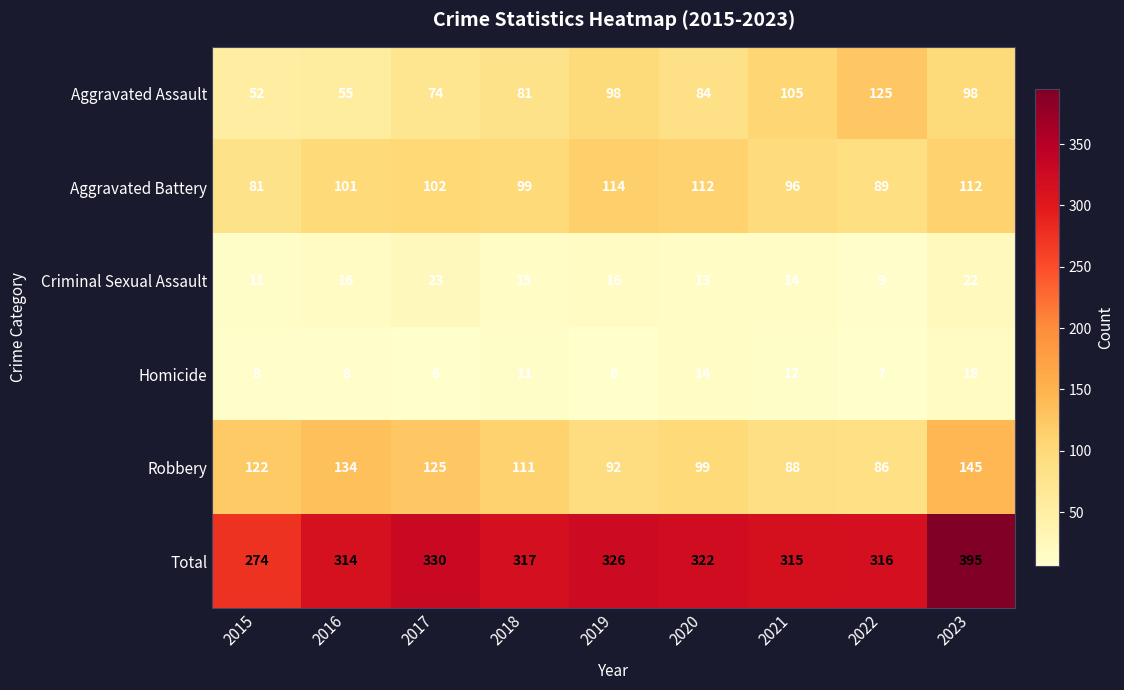

The value of Aggravated Battery at 2023 is 112. True or false?

True